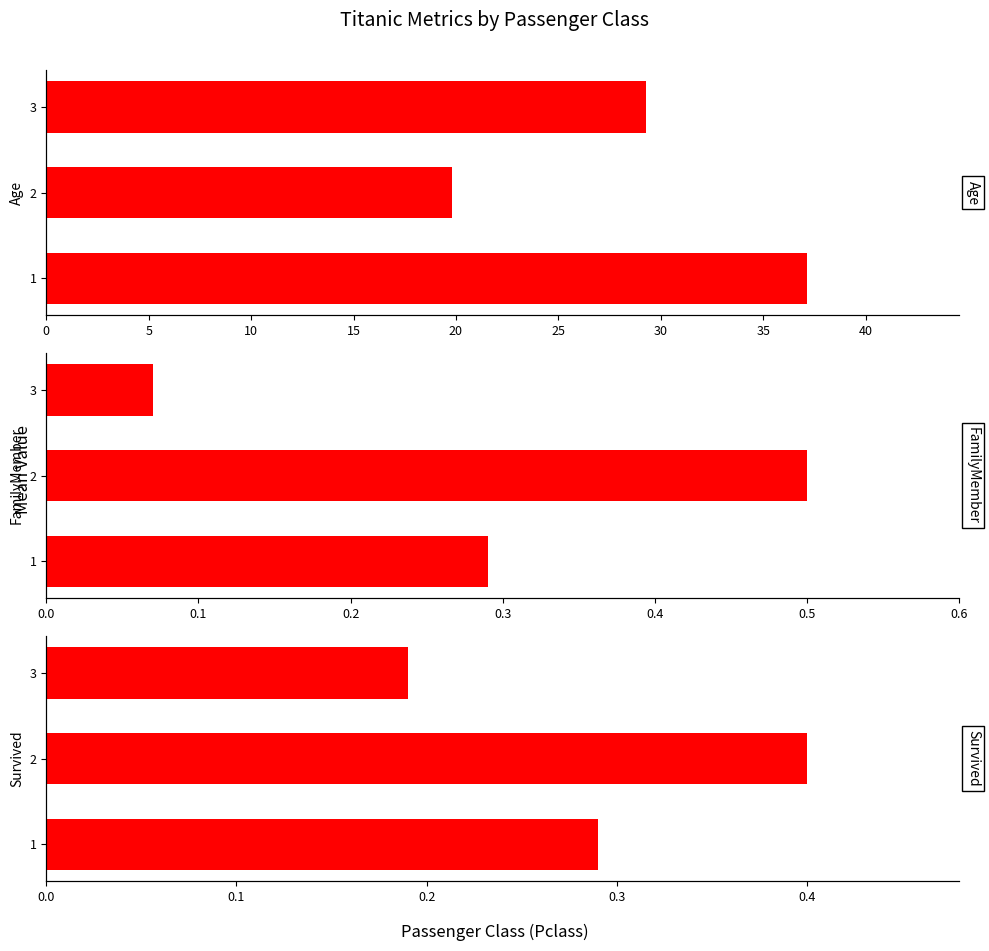

What is the value of the FamilyMember bar at the 3rd from the left?

0.1